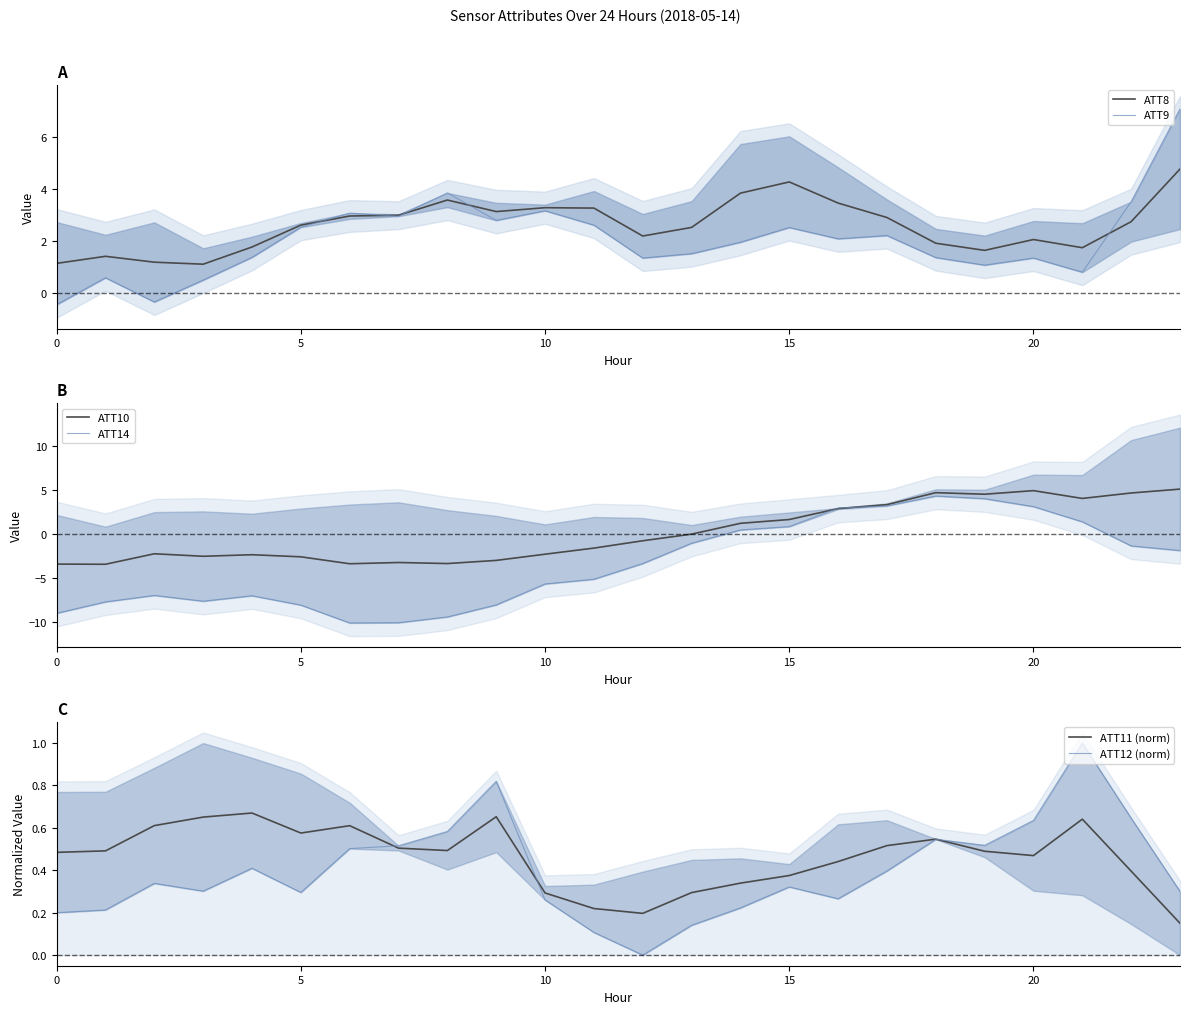

True or false: ATT12 (norm) has a value of 0.4 at 5.

False